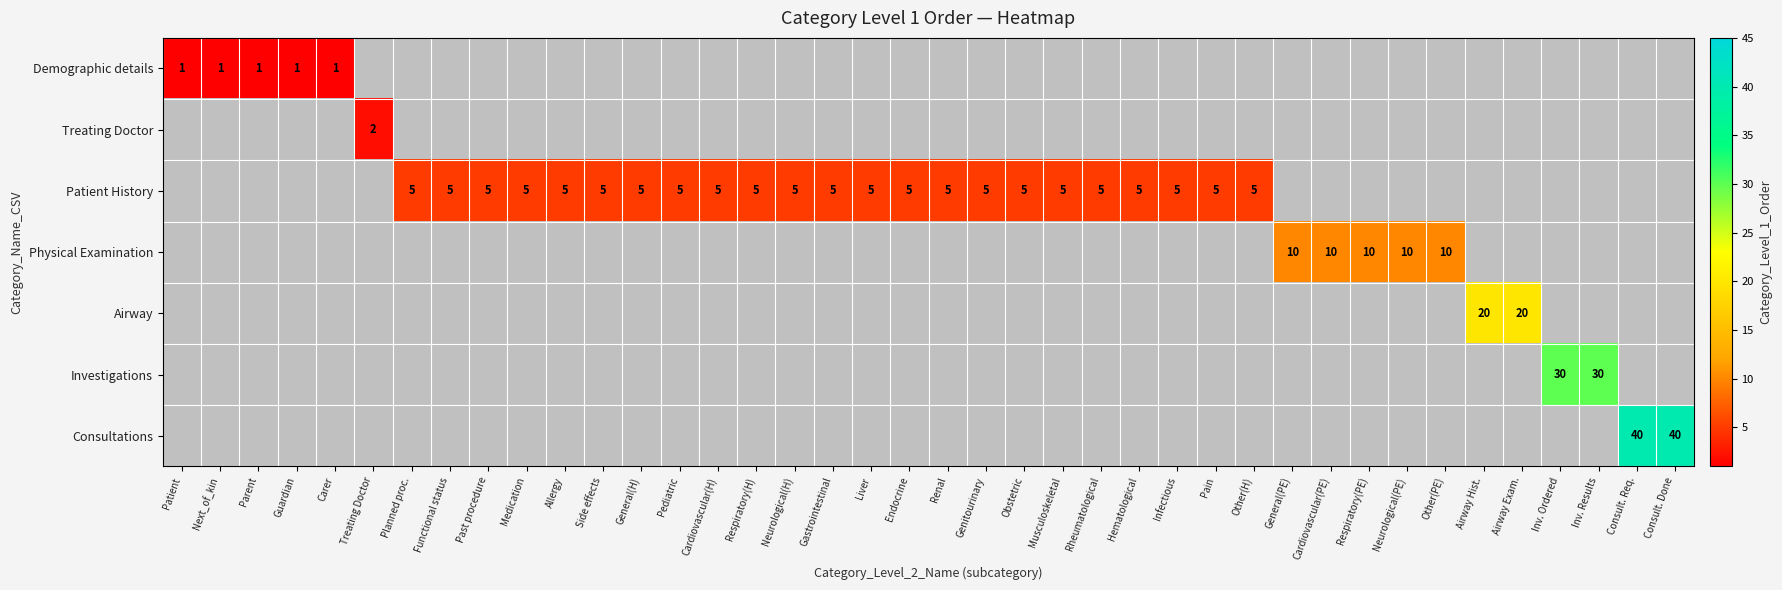

The Patient History series shows 5 at Infectious. True or false?

True